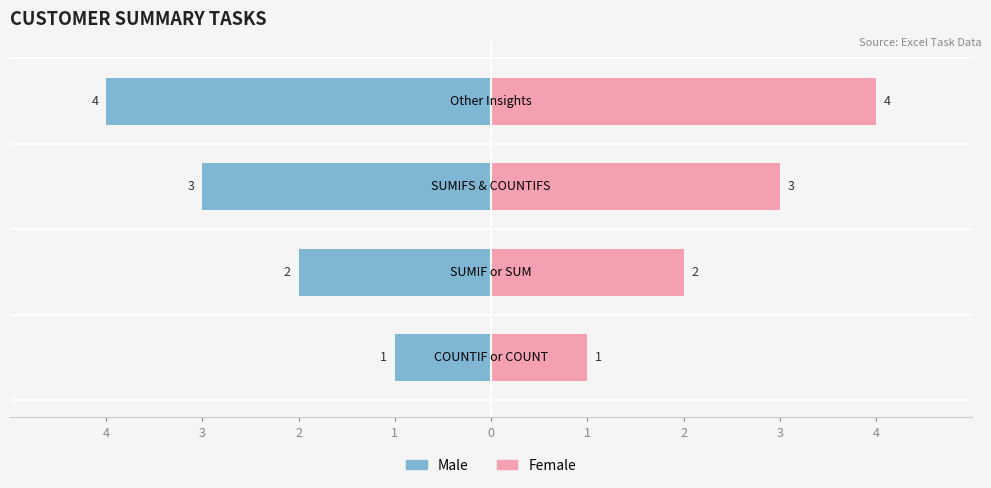

At how many categories does at least one series exceed 3?

1